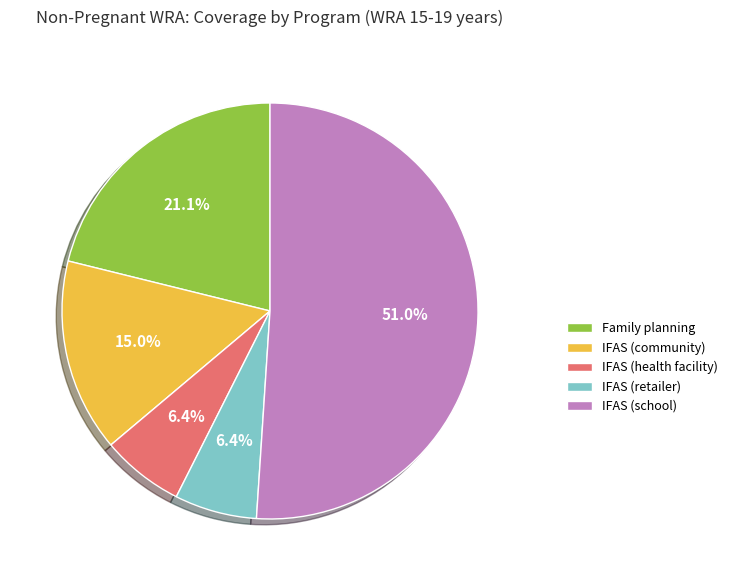

Between IFAS (health facility) and IFAS (community), which is larger?

IFAS (community)